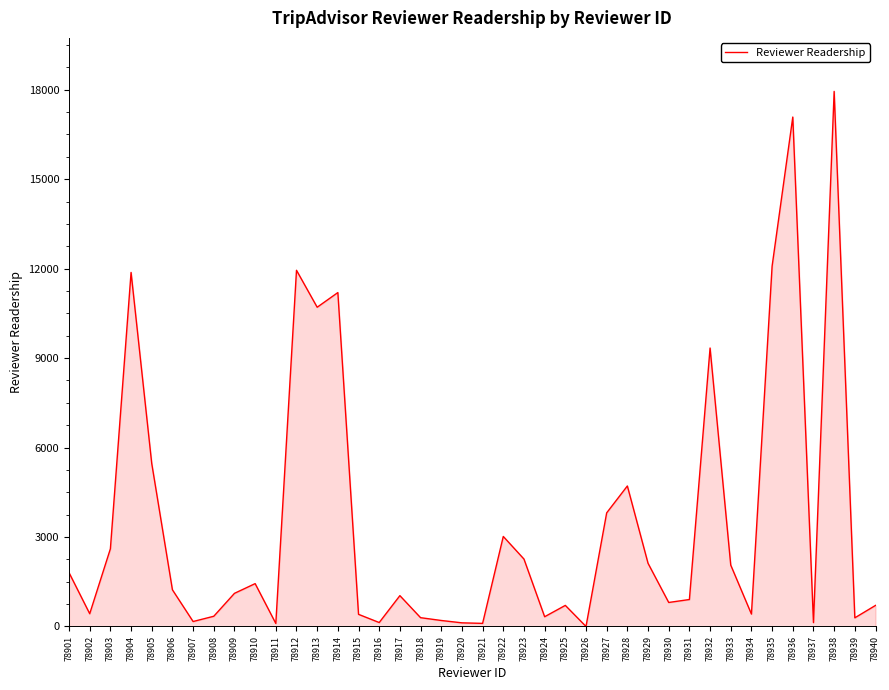

The chart shows a value of 3677 at 78938. True or false?

False